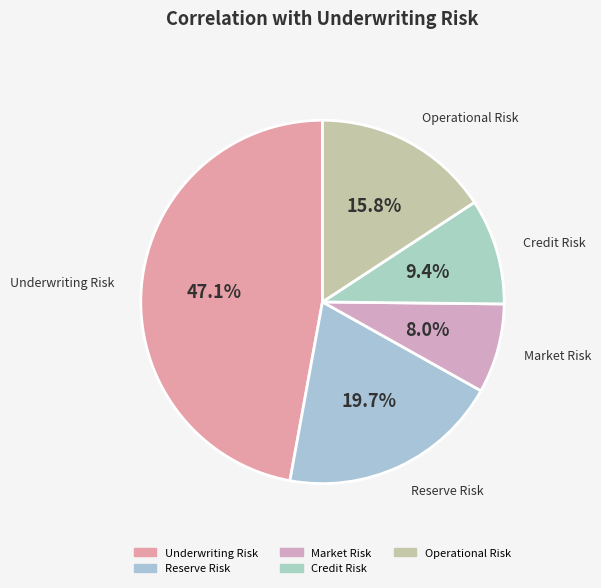

What portion of the pie excludes Underwriting Risk?

52.9%